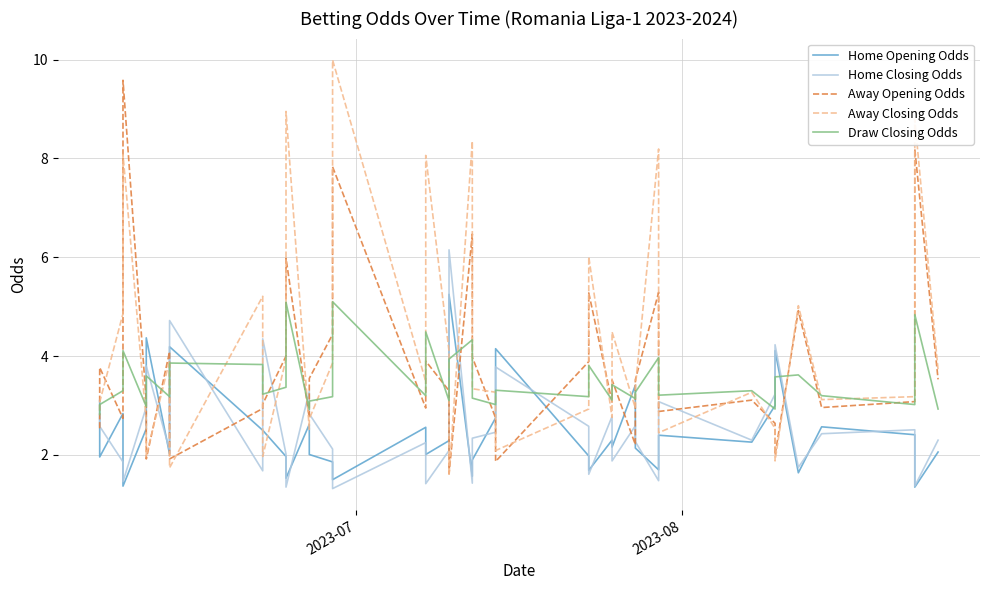

What is the difference between the maximum and minimum values in the Away Opening Odds series?

8.0